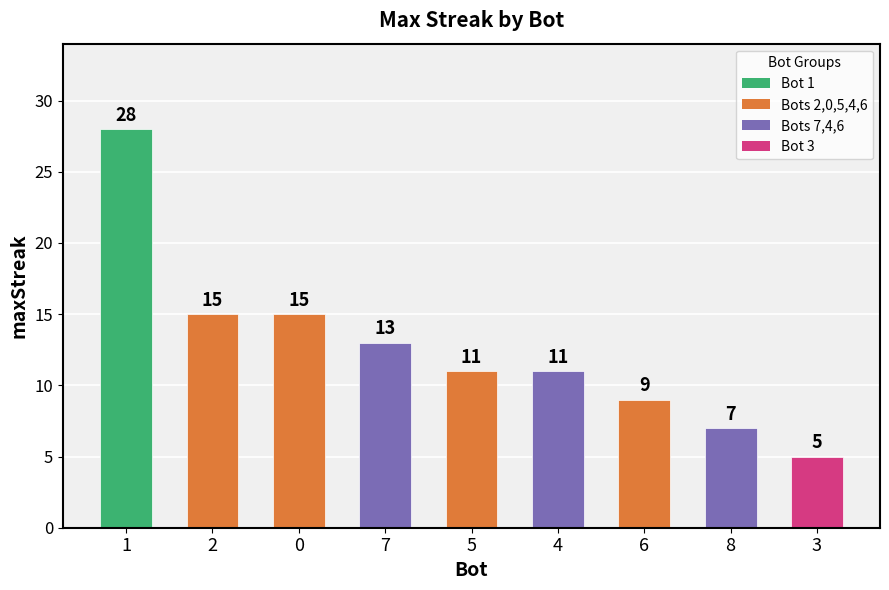

True or false: the data shows 11 at 5.

True